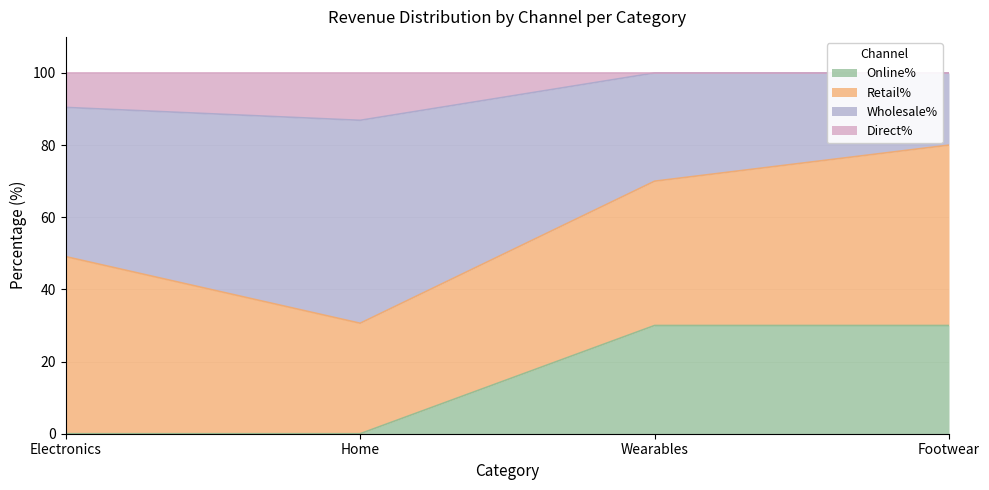

What is the label of the 1st point from the left?

Electronics